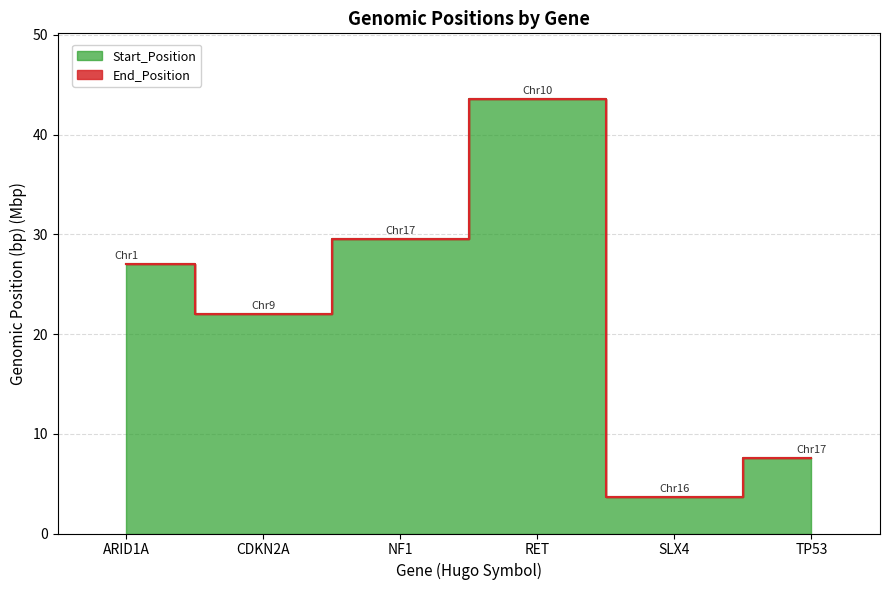

The value of Start_Position at ARID1A is 27.0. True or false?

True